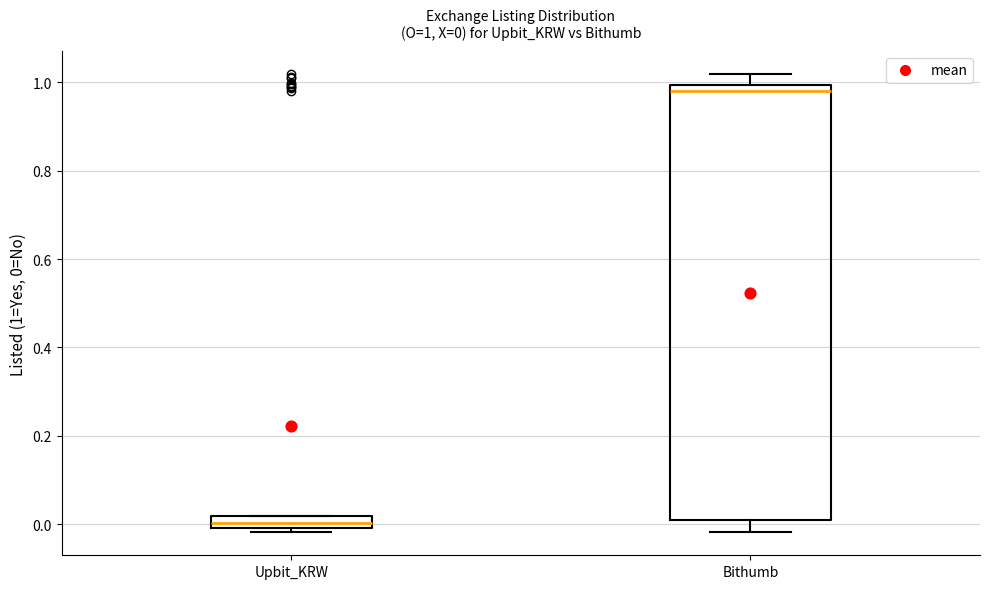

Comparing the boxes themselves (not the whiskers), which one is the tallest?

Bithumb